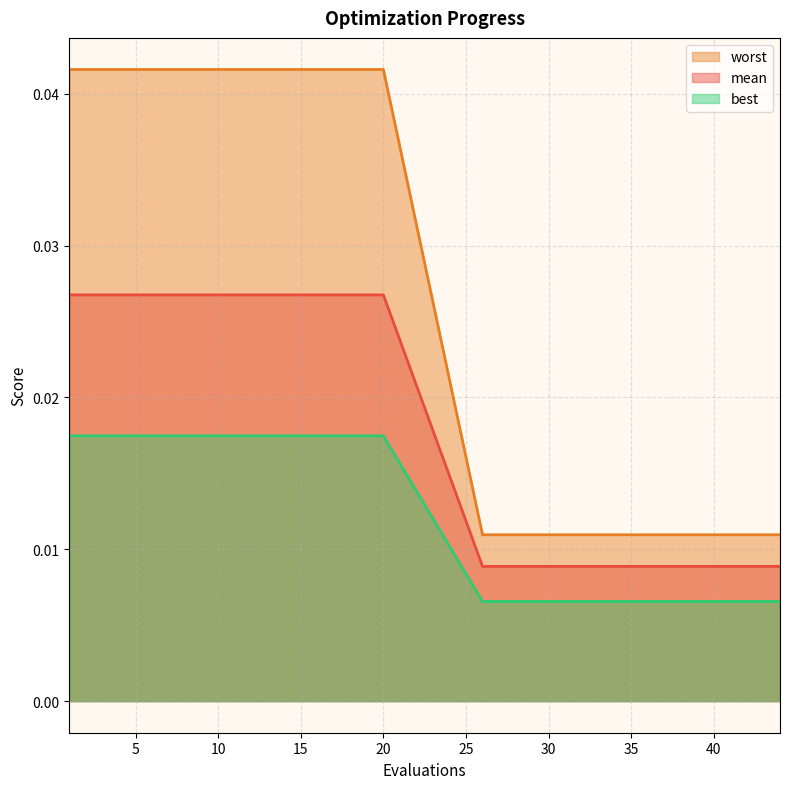

Rank the series by their average value, from lowest to highest.

best, mean, worst